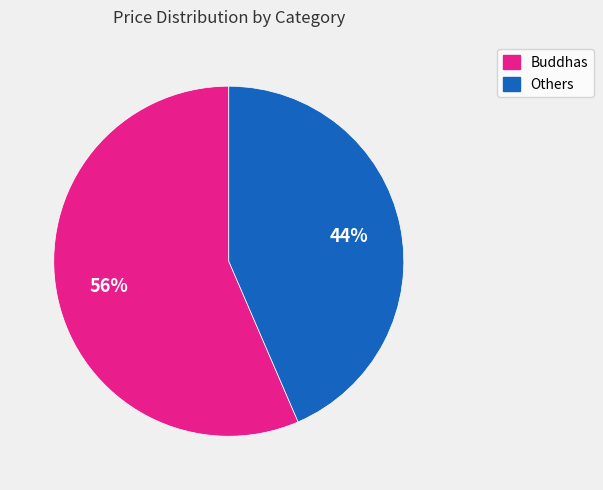

Is there a majority slice in this chart?

Yes